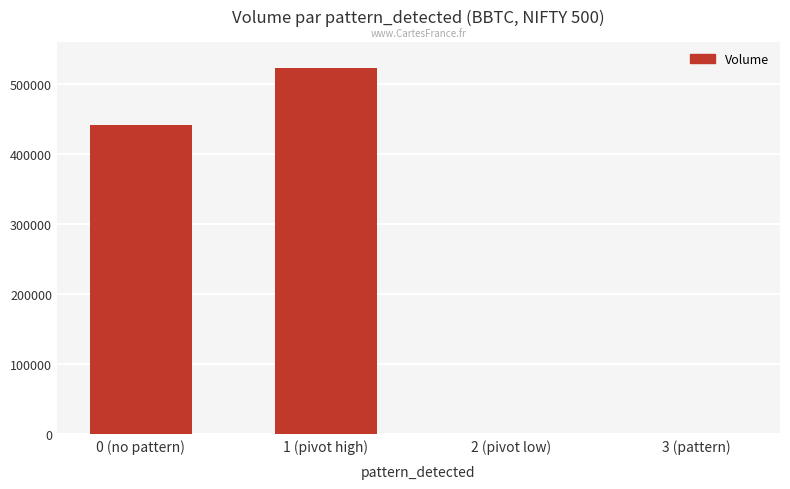

The chart shows a value of -267161 at 2 (pivot low). True or false?

False